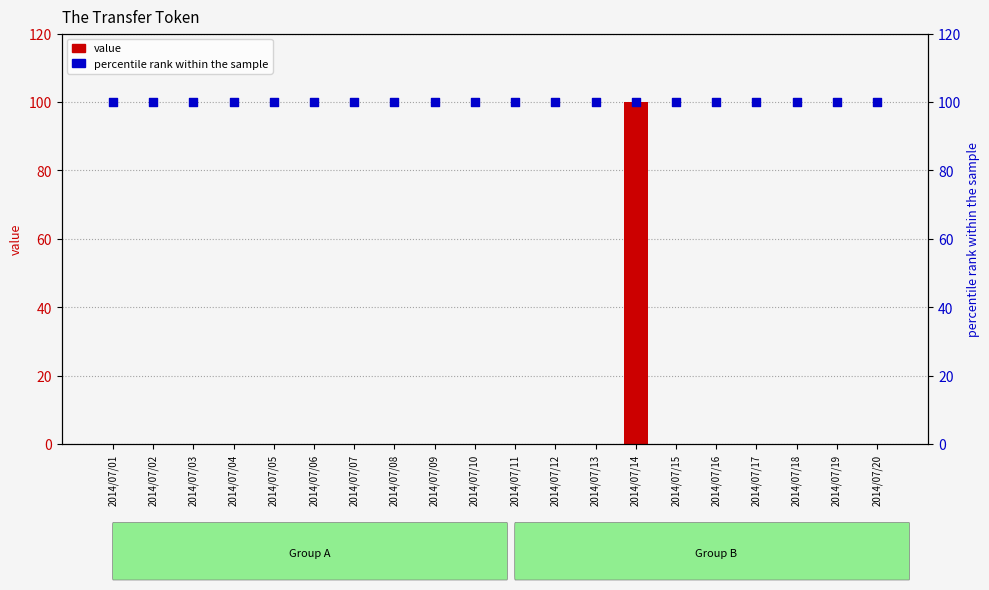

Which series contains the highest Y value?

value